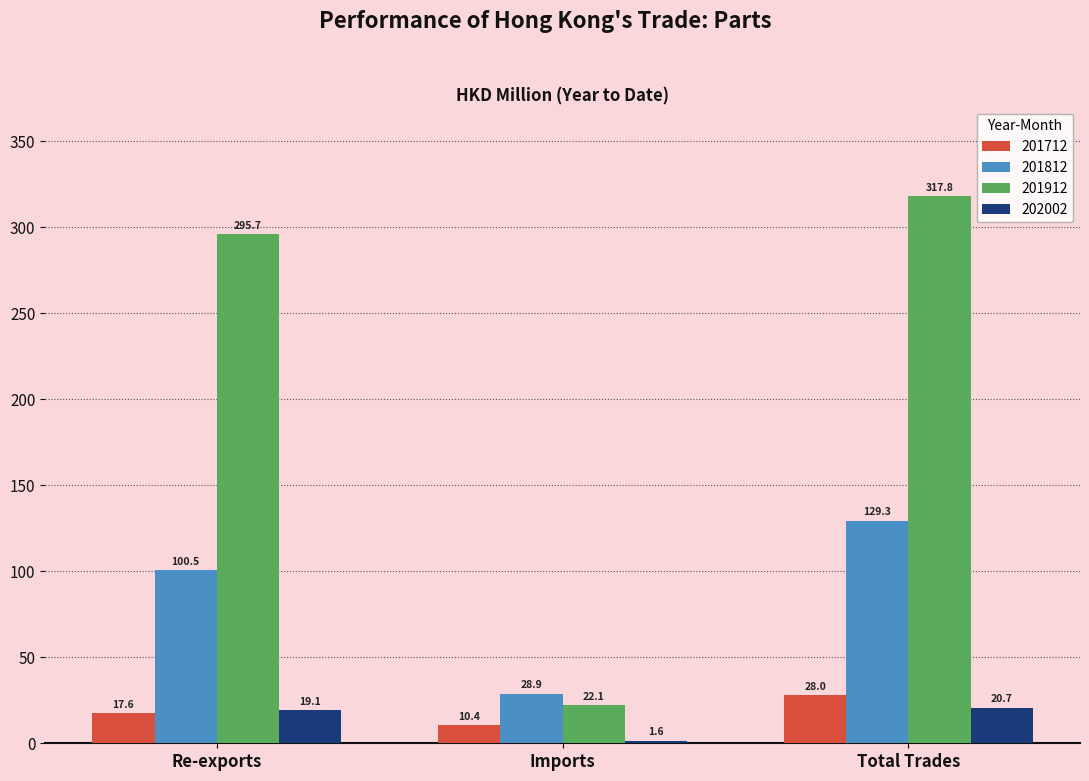

How many bars are there in each group?

4